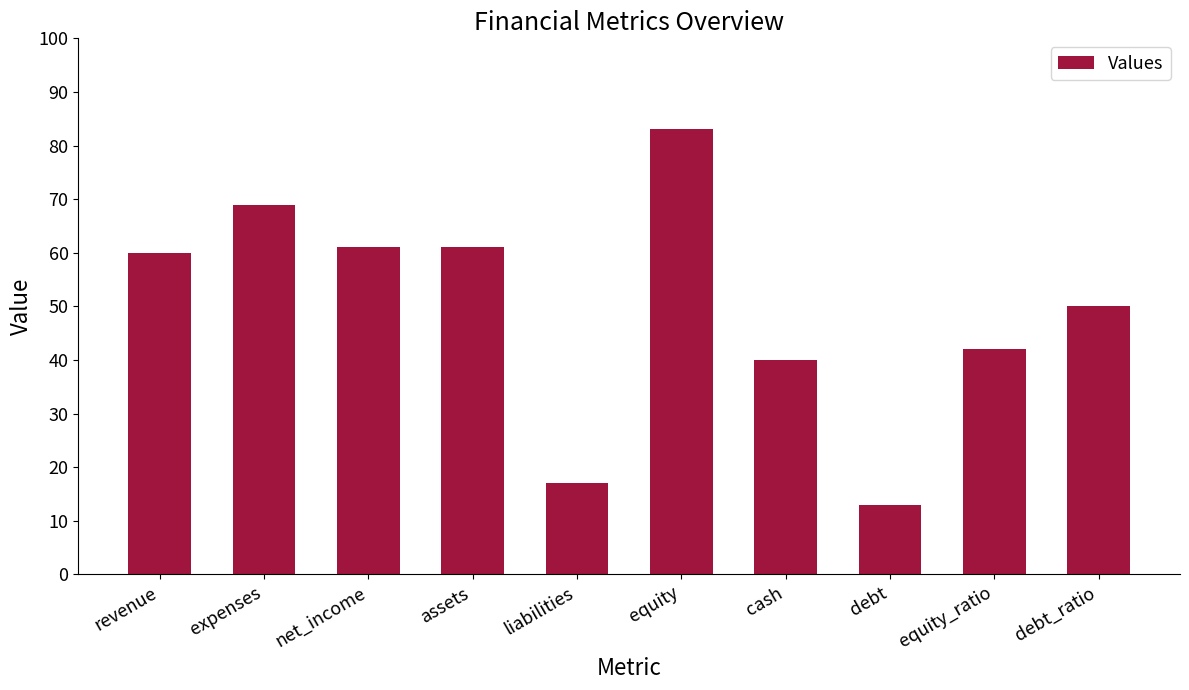

Does the chart contain stacked bars?

No